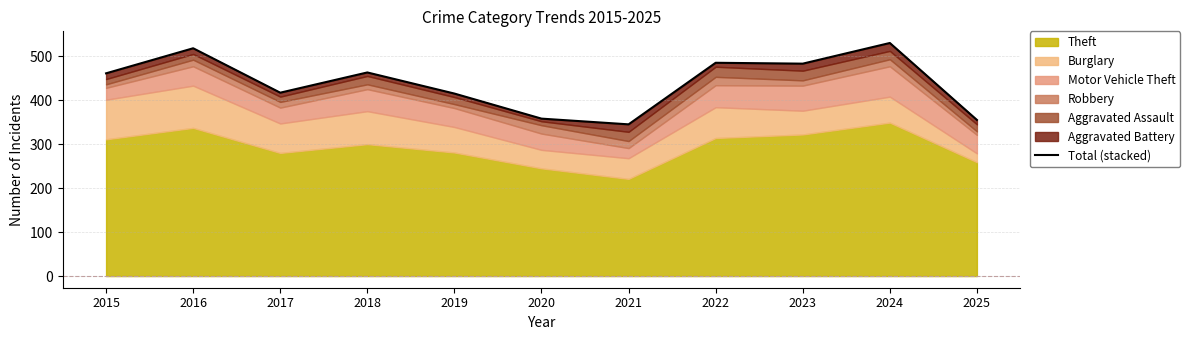

What is the sum of the values at 2020 and 2015?

819